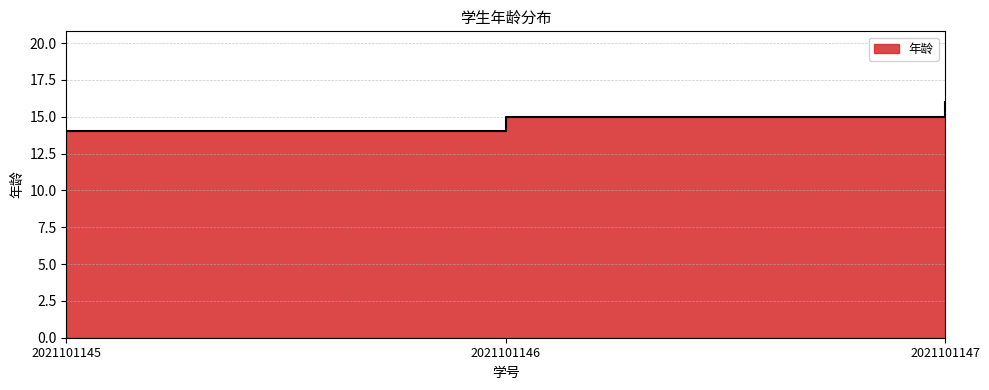

List the labels in order of value, largest first.

2021101147, 2021101146, 2021101145